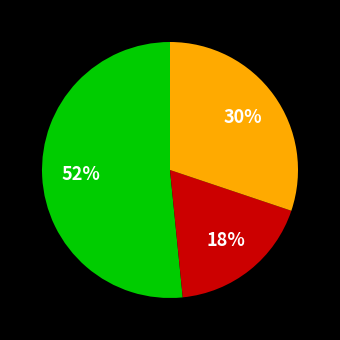

How many slices are in this pie chart?

3